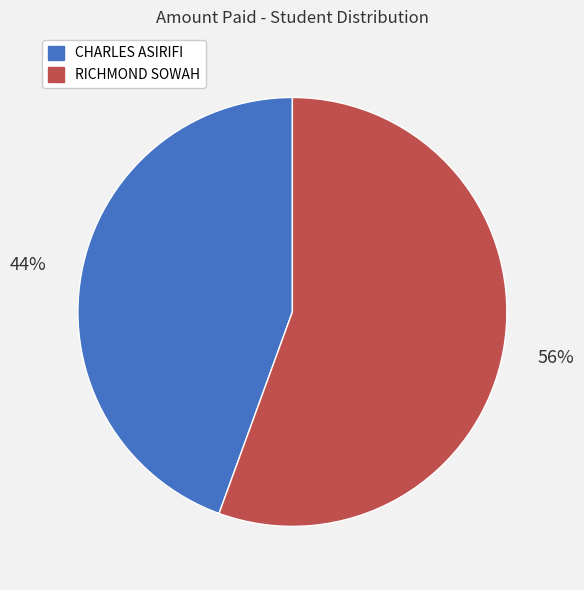

To the nearest percent, what is the combined percentage of CHARLES ASIRIFI and RICHMOND SOWAH?

100%